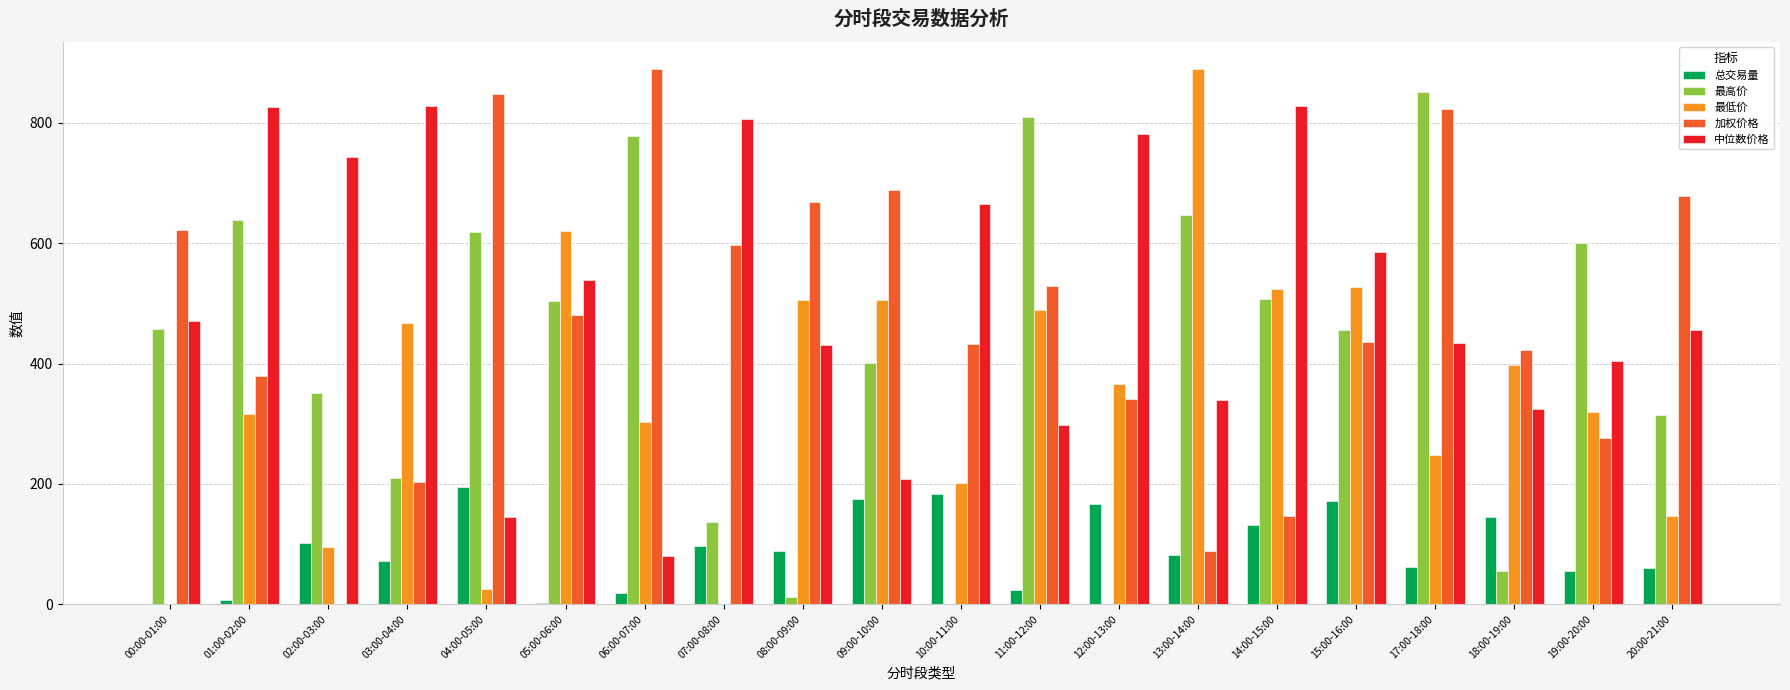

How many data points in 最高价 are above 457?

10